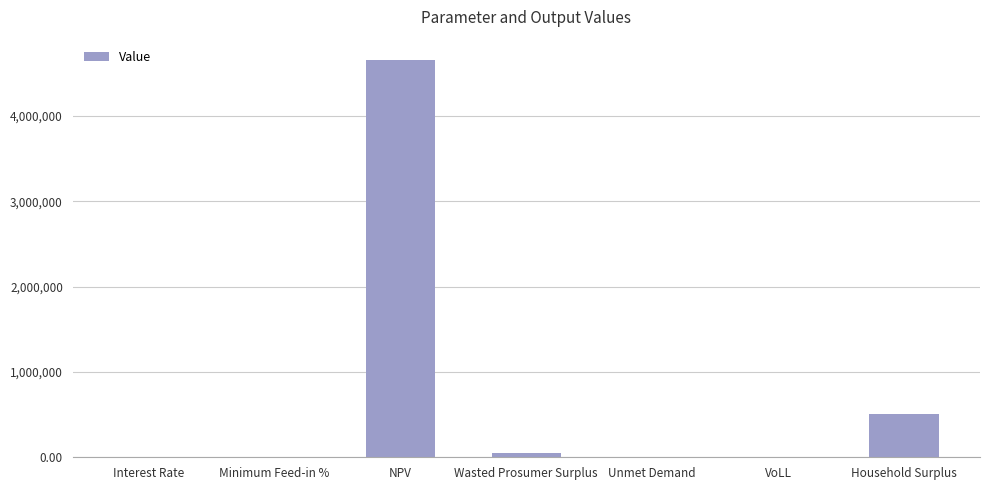

What is the maximum value shown in the chart?

4661966.4